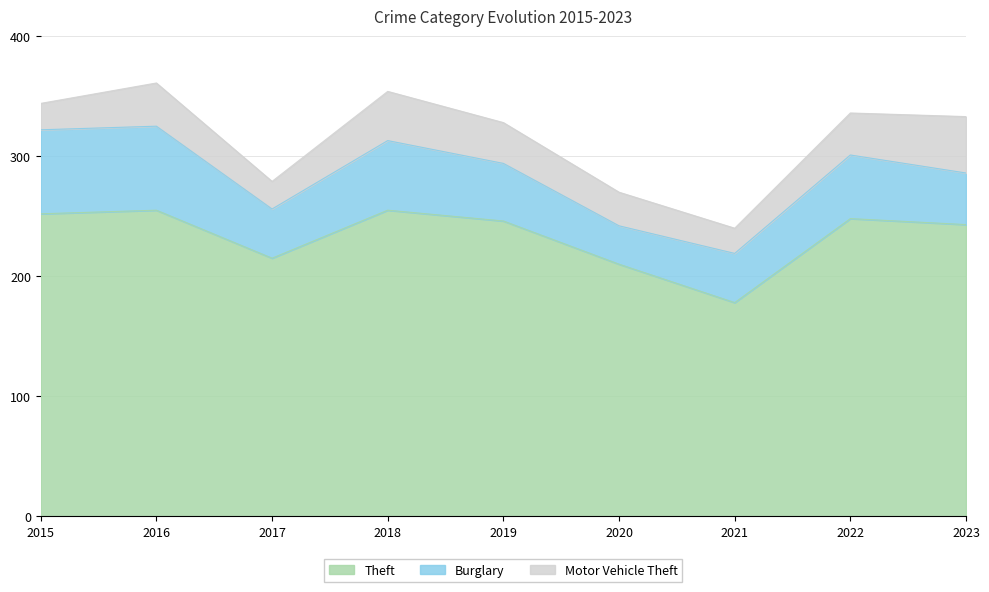

Reading right to left, extract all data points from this chart.

Theft: 2023=243	2022=248	2021=178	2020=210	2019=246	2018=255	2017=215	2016=255	2015=252
Burglary: 2023=43	2022=53	2021=41	2020=32	2019=48	2018=58	2017=41	2016=70	2015=70
Motor Vehicle Theft: 2023=47	2022=35	2021=21	2020=28	2019=34	2018=41	2017=23	2016=36	2015=22